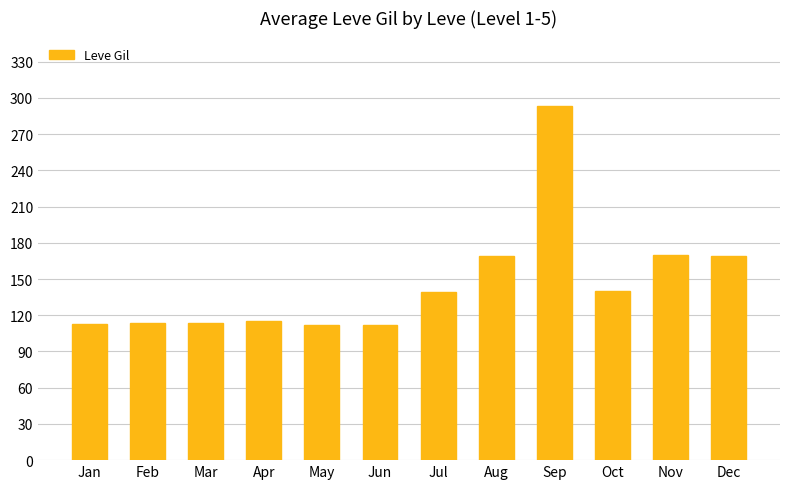

At which category does the chart reach its peak across all series?

Sep